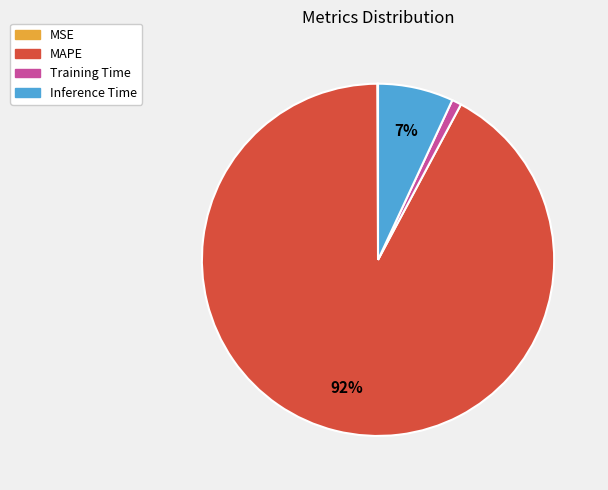

To the nearest percent, what is the difference between the MAPE and Training Time slice percentages?

91%